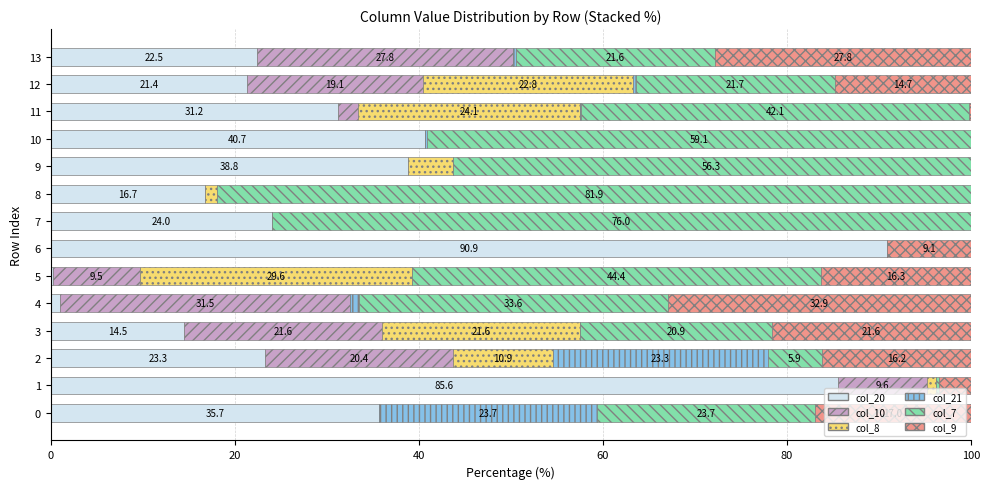

True or false: col_20 has a value of 21.4 at 12.

True